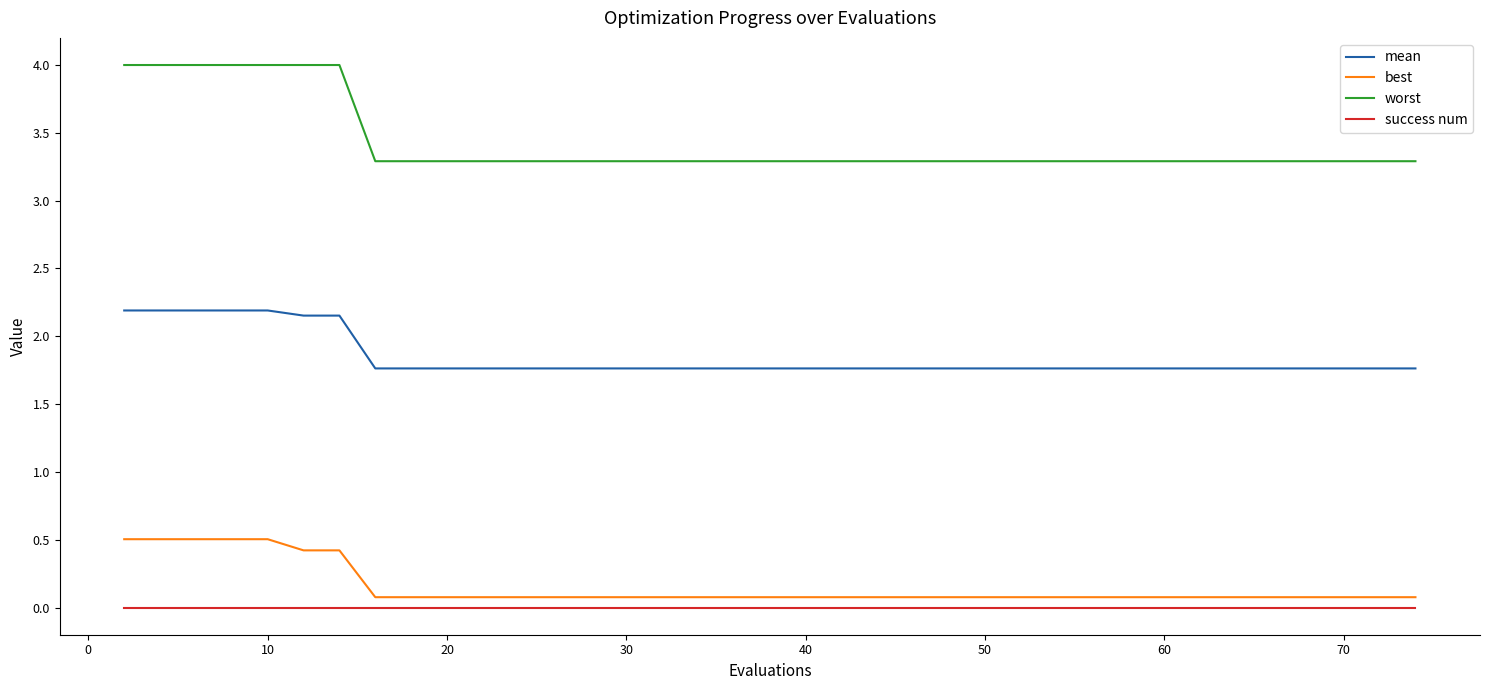

Which series has the largest total across all categories?

worst